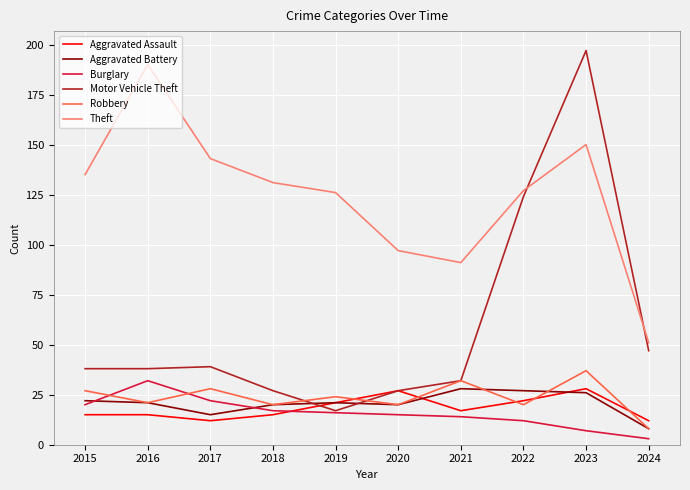

At which category does the chart reach its minimum across all series?

2024